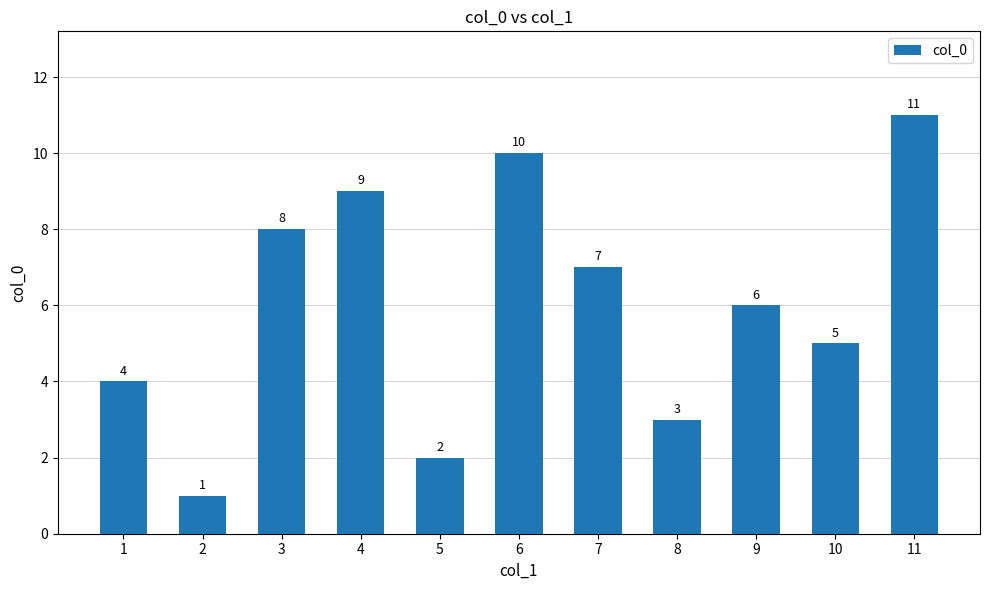

How many values are between 3 and 9?

7